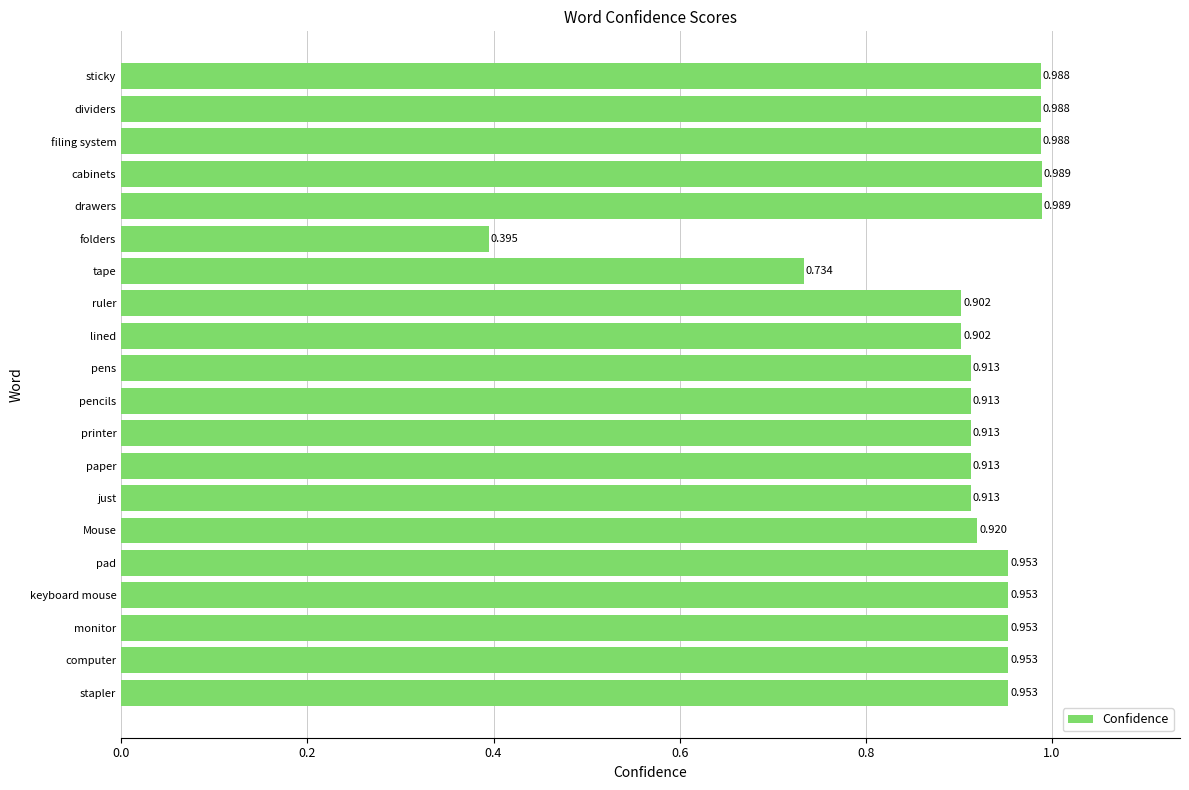

Between pad and dividers, which is larger?

dividers